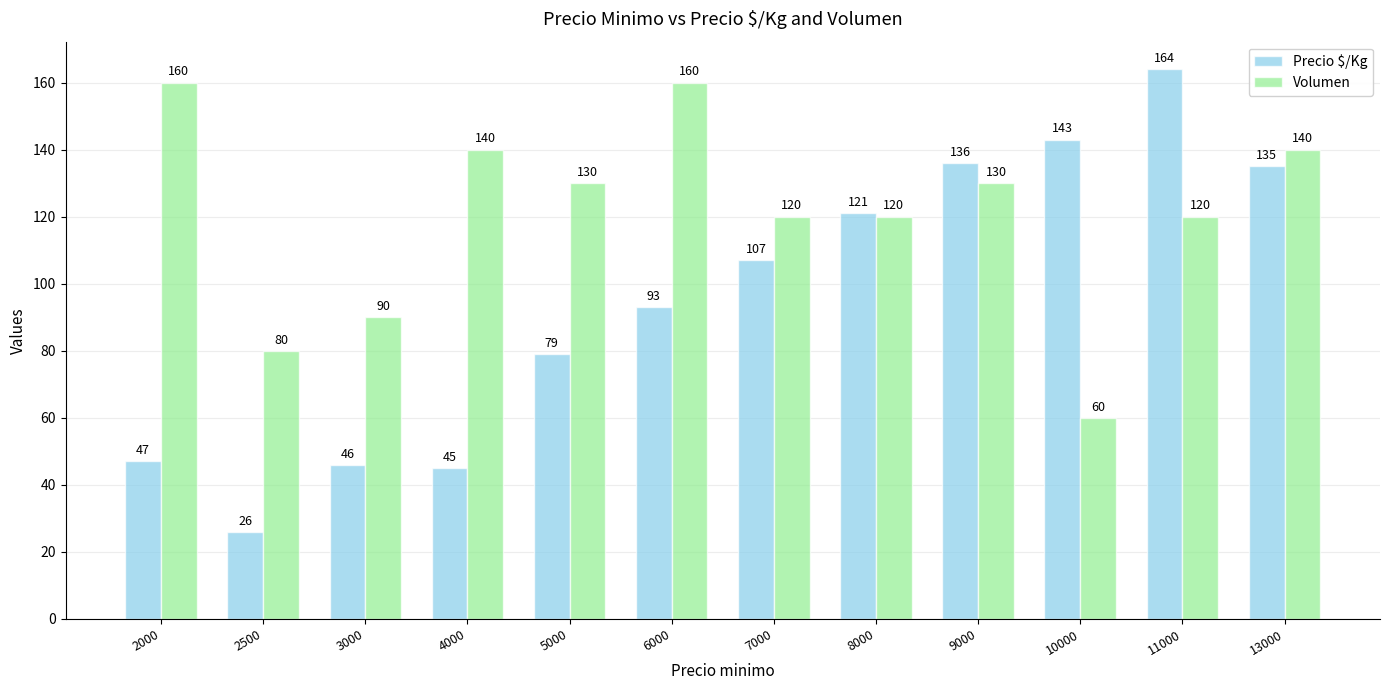

Rank the series at 10000 from highest to lowest value.

Precio $/Kg, Volumen